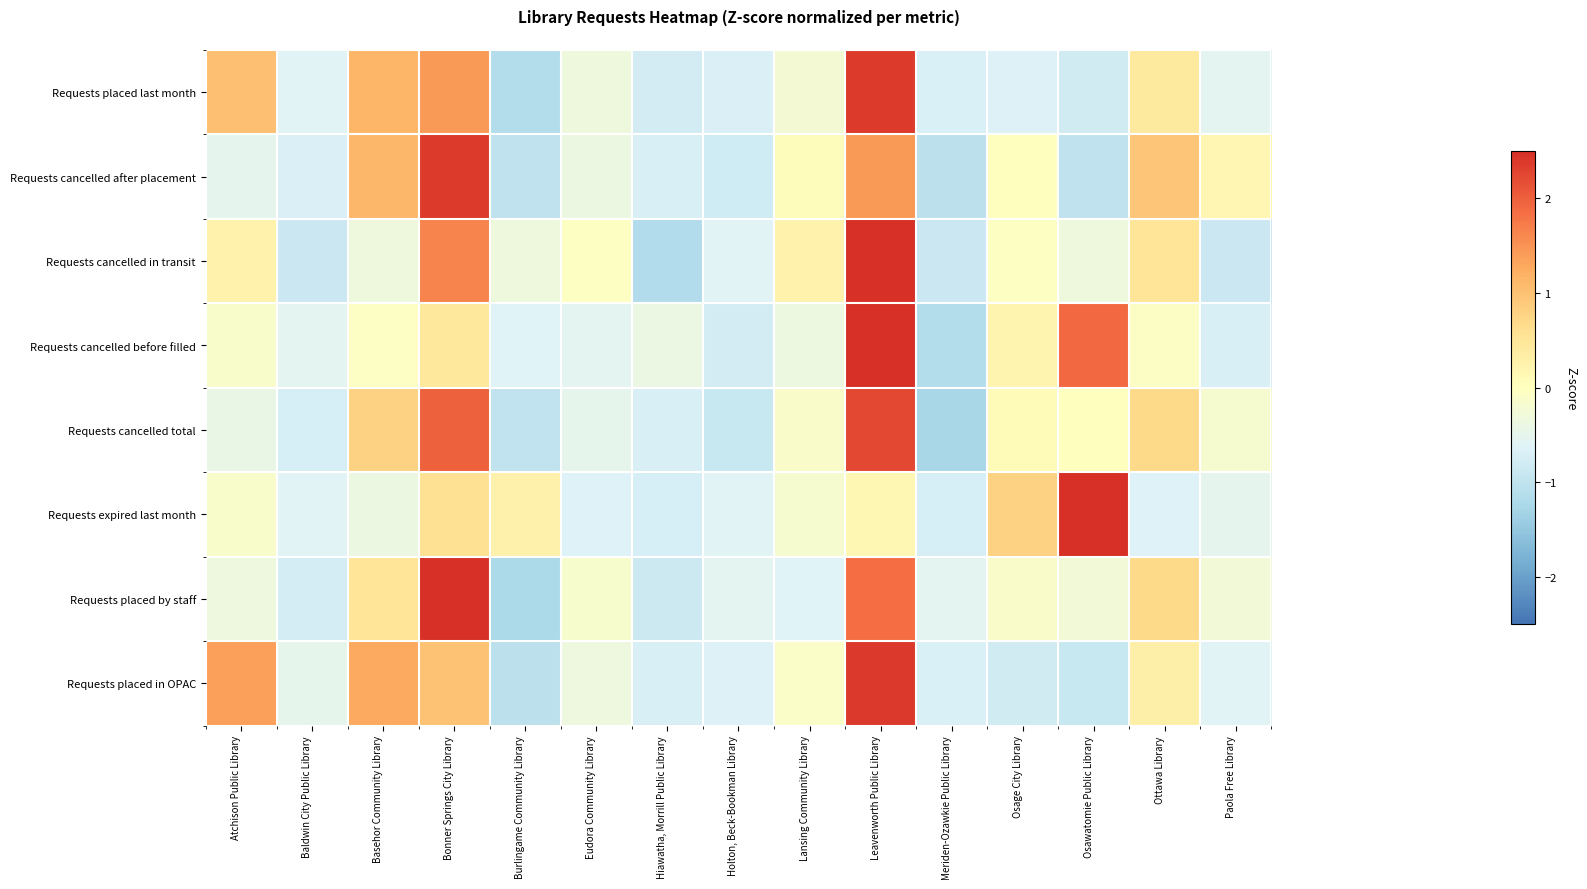

Reading left to right, what are all the values shown in this chart?

Requests placed last month: Atchison Public Library=1.0	Baldwin City Public Library=-0.6	Basehor Community Library=1.2	Bonner Springs City Library=1.4	Burlingame Community Library=-1.2	Eudora Community Library=-0.3	Hiawatha, Morrill Public Library=-0.8	Holton, Beck-Bookman Library=-0.7	Lansing Community Library=-0.2	Leavenworth Public Library=2.4	Meriden-Ozawkie Public Library=-0.7	Osage City Library=-0.7	Osawatomie Public Library=-0.8	Ottawa Library=0.4	Paola Free Library=-0.5
Requests cancelled after placement: Atchison Public Library=-0.5	Baldwin City Public Library=-0.7	Basehor Community Library=1.1	Bonner Springs City Library=2.4	Burlingame Community Library=-1.0	Eudora Community Library=-0.4	Hiawatha, Morrill Public Library=-0.7	Holton, Beck-Bookman Library=-0.8	Lansing Community Library=0.1	Leavenworth Public Library=1.4	Meriden-Ozawkie Public Library=-1.0	Osage City Library=0.0	Osawatomie Public Library=-1.0	Ottawa Library=0.9	Paola Free Library=0.2
Requests cancelled in transit: Atchison Public Library=0.2	Baldwin City Public Library=-0.9	Basehor Community Library=-0.3	Bonner Springs City Library=1.6	Burlingame Community Library=-0.3	Eudora Community Library=-0.0	Hiawatha, Morrill Public Library=-1.2	Holton, Beck-Bookman Library=-0.6	Lansing Community Library=0.2	Leavenworth Public Library=2.8	Meriden-Ozawkie Public Library=-0.9	Osage City Library=-0.0	Osawatomie Public Library=-0.3	Ottawa Library=0.5	Paola Free Library=-0.9
Requests cancelled before filled: Atchison Public Library=-0.1	Baldwin City Public Library=-0.5	Basehor Community Library=-0.0	Bonner Springs City Library=0.5	Burlingame Community Library=-0.6	Eudora Community Library=-0.5	Hiawatha, Morrill Public Library=-0.4	Holton, Beck-Bookman Library=-0.8	Lansing Community Library=-0.4	Leavenworth Public Library=2.7	Meriden-Ozawkie Public Library=-1.1	Osage City Library=0.2	Osawatomie Public Library=1.9	Ottawa Library=-0.1	Paola Free Library=-0.7
Requests cancelled total: Atchison Public Library=-0.4	Baldwin City Public Library=-0.7	Basehor Community Library=0.8	Bonner Springs City Library=2.0	Burlingame Community Library=-1.0	Eudora Community Library=-0.5	Hiawatha, Morrill Public Library=-0.7	Holton, Beck-Bookman Library=-0.9	Lansing Community Library=-0.1	Leavenworth Public Library=2.2	Meriden-Ozawkie Public Library=-1.3	Osage City Library=0.1	Osawatomie Public Library=0.0	Ottawa Library=0.7	Paola Free Library=-0.2
Requests expired last month: Atchison Public Library=-0.1	Baldwin City Public Library=-0.6	Basehor Community Library=-0.4	Bonner Springs City Library=0.6	Burlingame Community Library=0.3	Eudora Community Library=-0.6	Hiawatha, Morrill Public Library=-0.7	Holton, Beck-Bookman Library=-0.6	Lansing Community Library=-0.2	Leavenworth Public Library=0.2	Meriden-Ozawkie Public Library=-0.7	Osage City Library=0.8	Osawatomie Public Library=3.3	Ottawa Library=-0.6	Paola Free Library=-0.5
Requests placed by staff: Atchison Public Library=-0.3	Baldwin City Public Library=-0.8	Basehor Community Library=0.5	Bonner Springs City Library=2.6	Burlingame Community Library=-1.2	Eudora Community Library=-0.2	Hiawatha, Morrill Public Library=-0.8	Holton, Beck-Bookman Library=-0.6	Lansing Community Library=-0.6	Leavenworth Public Library=1.9	Meriden-Ozawkie Public Library=-0.5	Osage City Library=-0.1	Osawatomie Public Library=-0.3	Ottawa Library=0.7	Paola Free Library=-0.3
Requests placed in OPAC: Atchison Public Library=1.4	Baldwin City Public Library=-0.5	Basehor Community Library=1.3	Bonner Springs City Library=1.0	Burlingame Community Library=-1.1	Eudora Community Library=-0.3	Hiawatha, Morrill Public Library=-0.7	Holton, Beck-Bookman Library=-0.7	Lansing Community Library=-0.1	Leavenworth Public Library=2.4	Meriden-Ozawkie Public Library=-0.7	Osage City Library=-0.8	Osawatomie Public Library=-0.9	Ottawa Library=0.3	Paola Free Library=-0.6